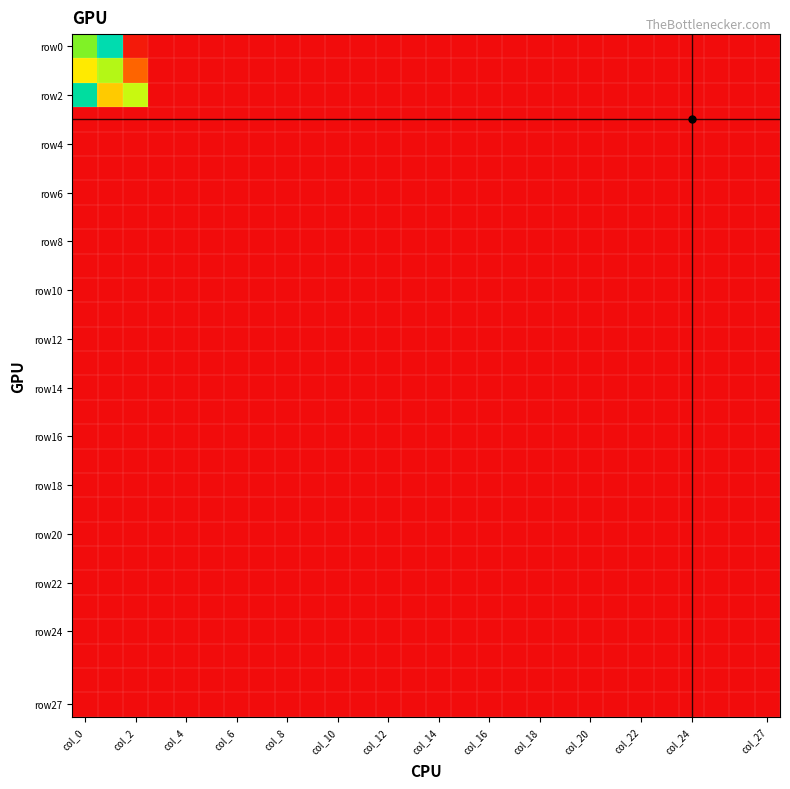

Which series has the largest total across all categories?

row2